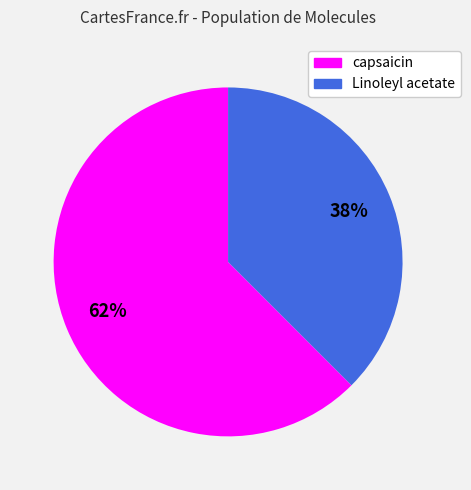

True or false: Linoleyl acetate accounts for 49% of the total.

False